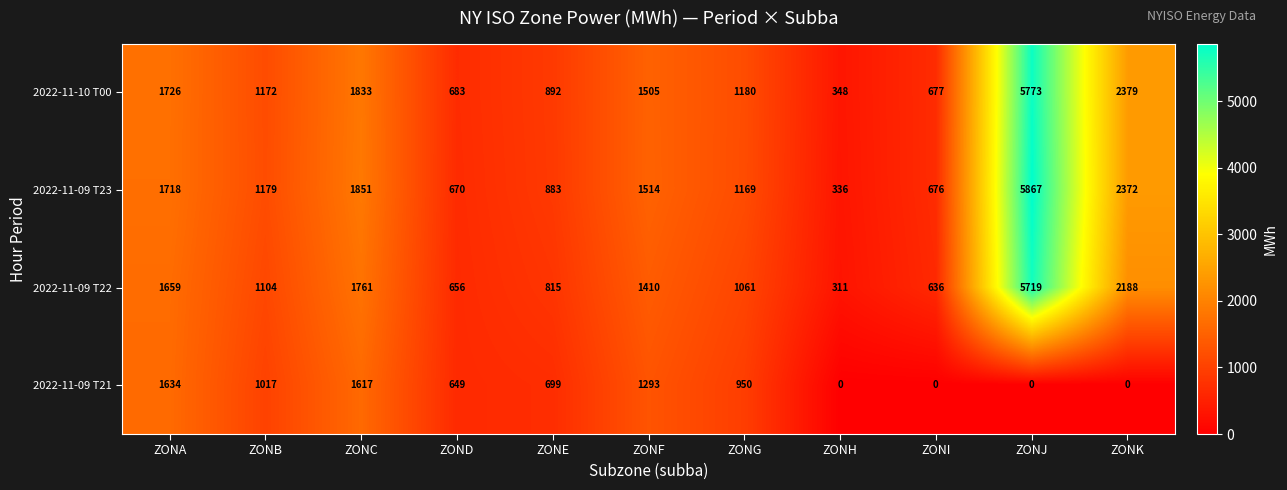

At which label is 2022-11-09 T22 closest to 3015?

ZONK